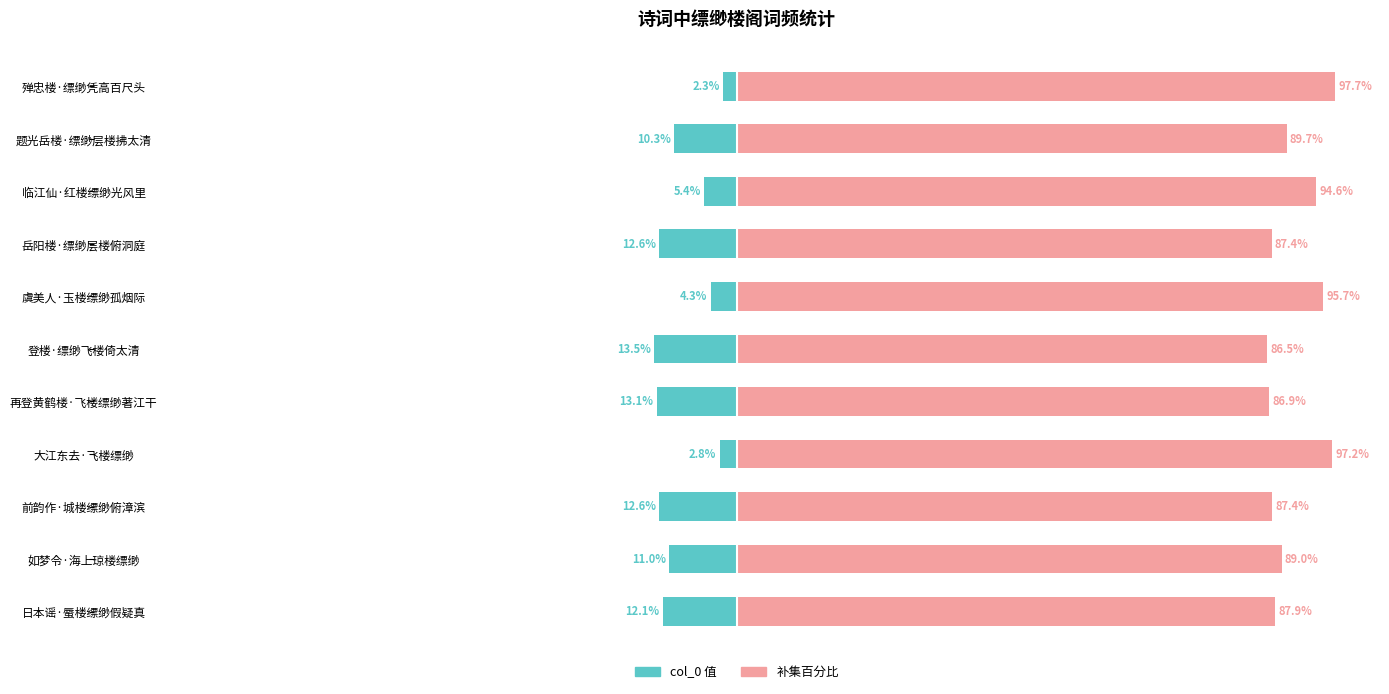

Read the col_0 (right) value at 如梦令·海上琼楼缥缈.

89.0